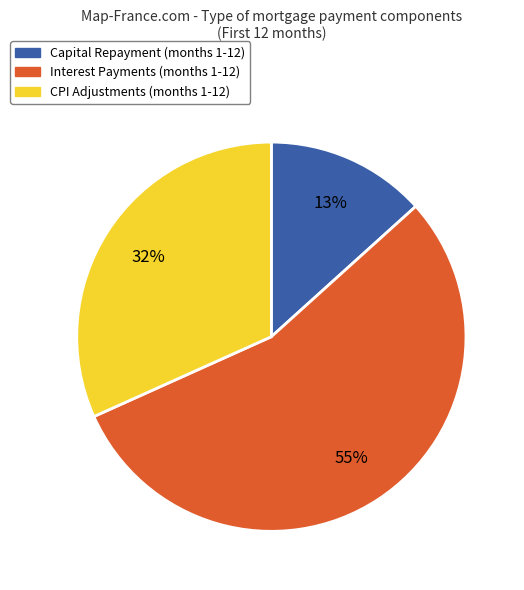

What is the majority slice?

Interest Payments (months 1-12)